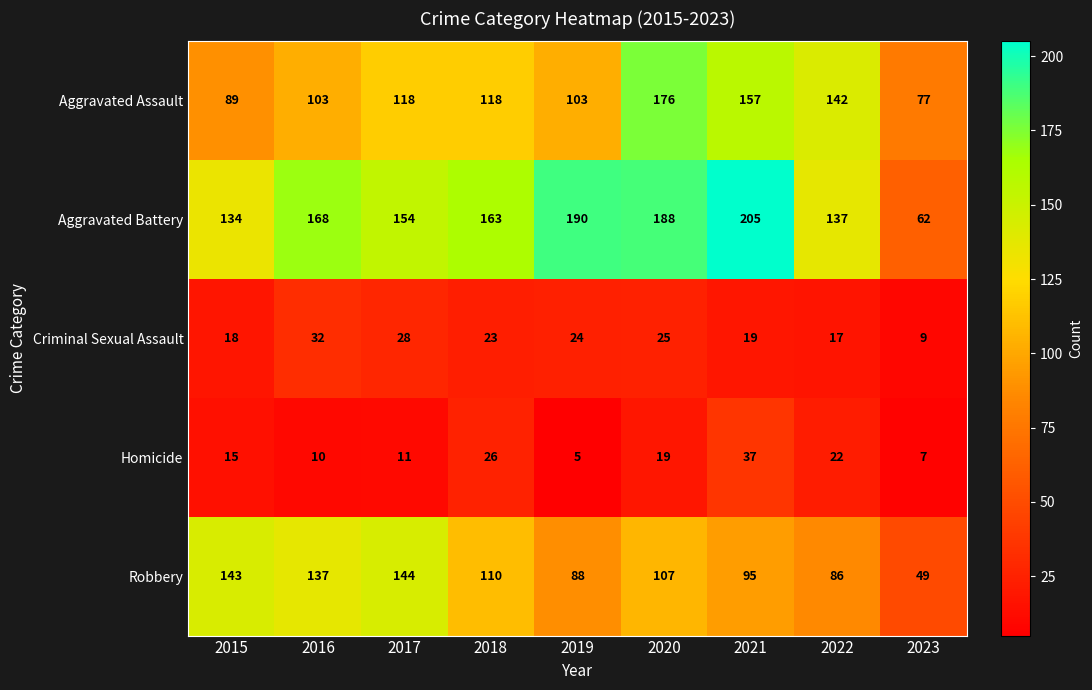

At which category does the chart reach its peak across all series?

2021